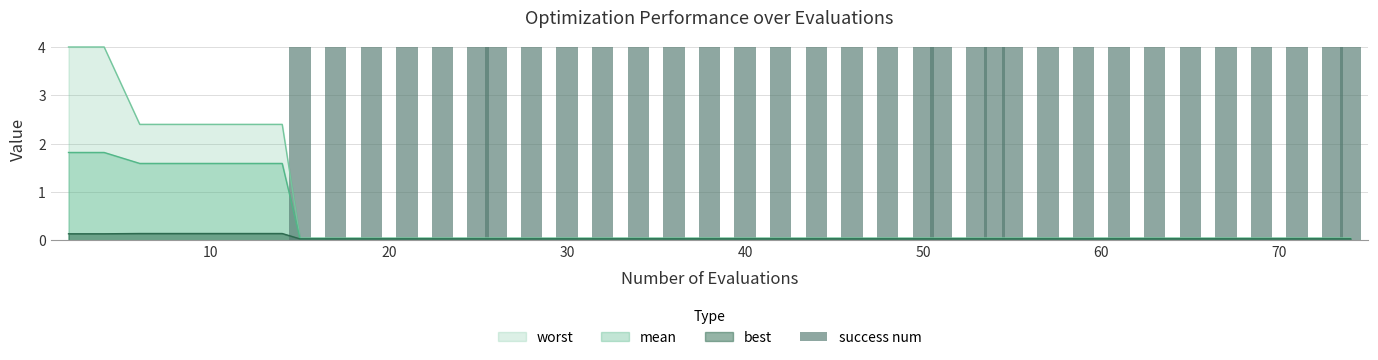

How many categories are shown in the chart?

40